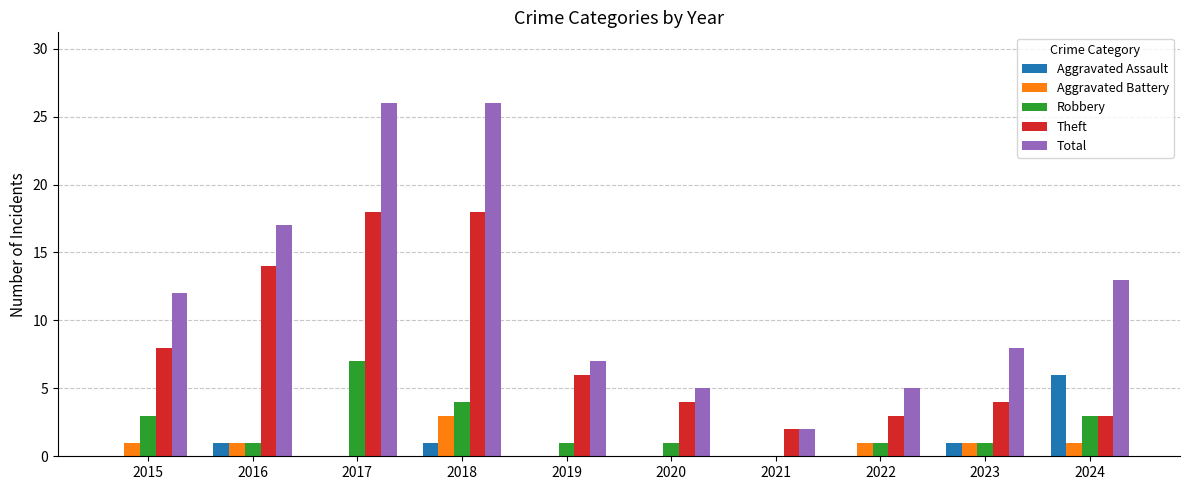

The Aggravated Assault series shows 6 at 2024. True or false?

True